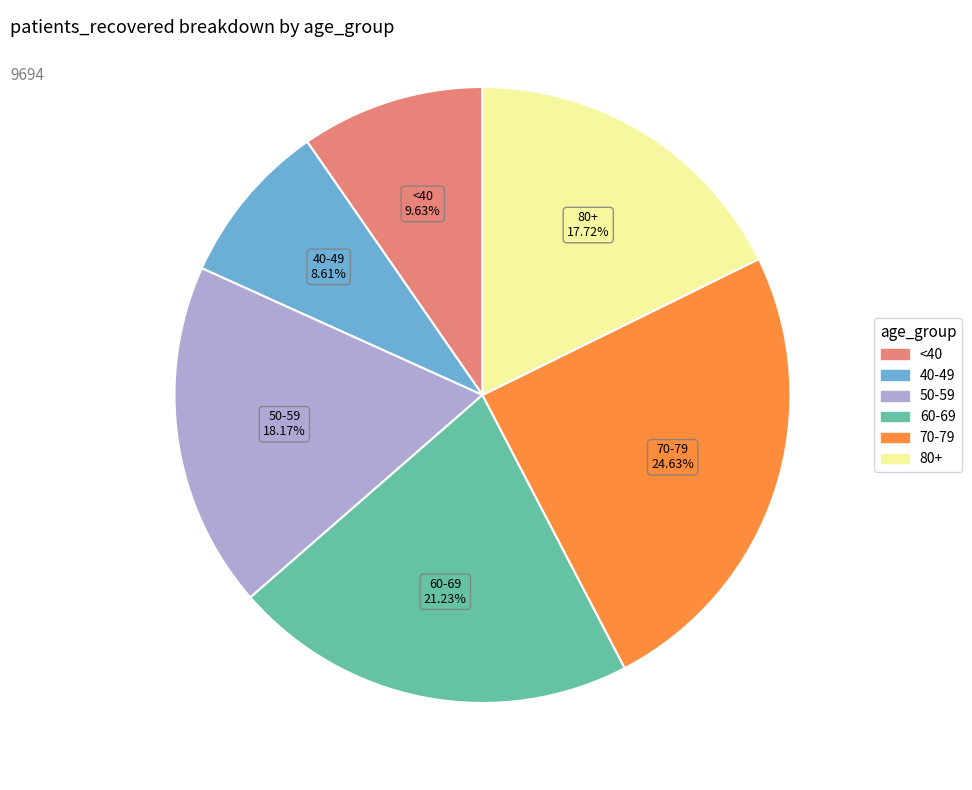

Is there a majority slice in this chart?

No